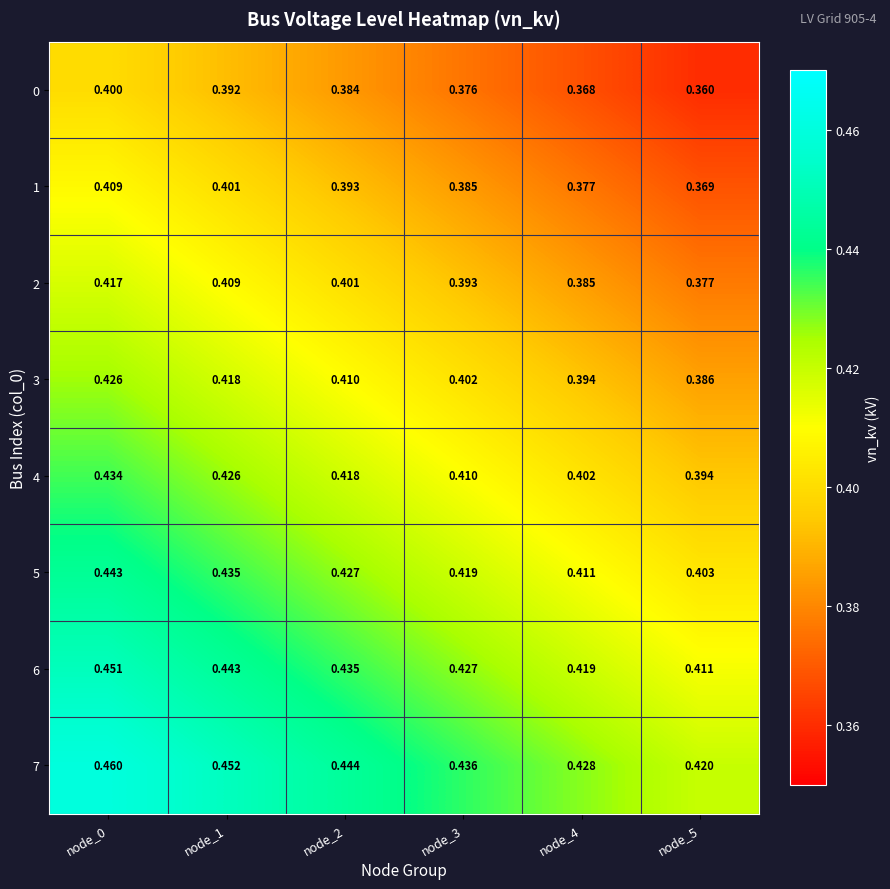

Count the number of data series in this chart.

8